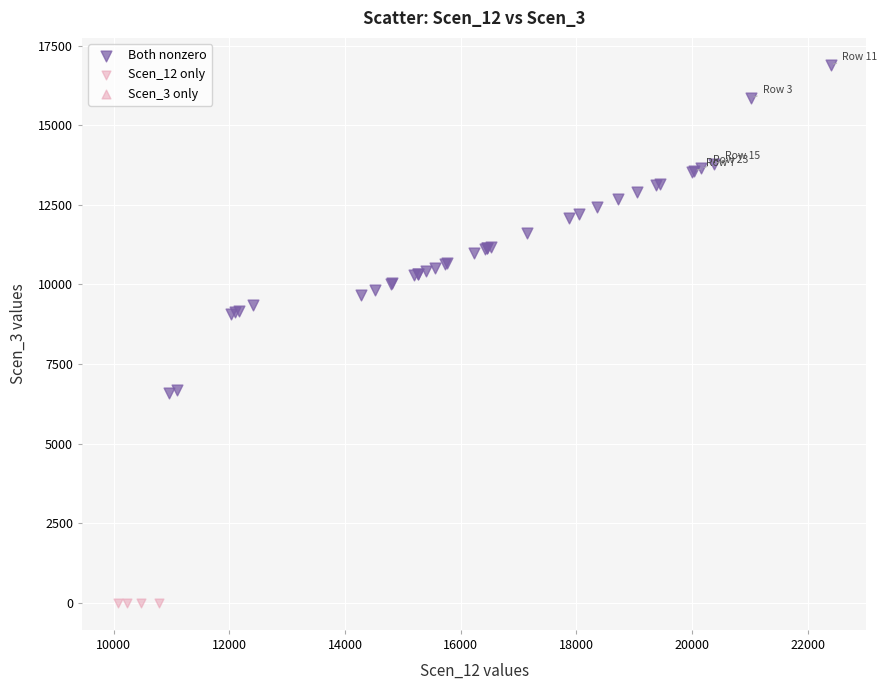

Which series reaches the maximum Y coordinate?

Both nonzero